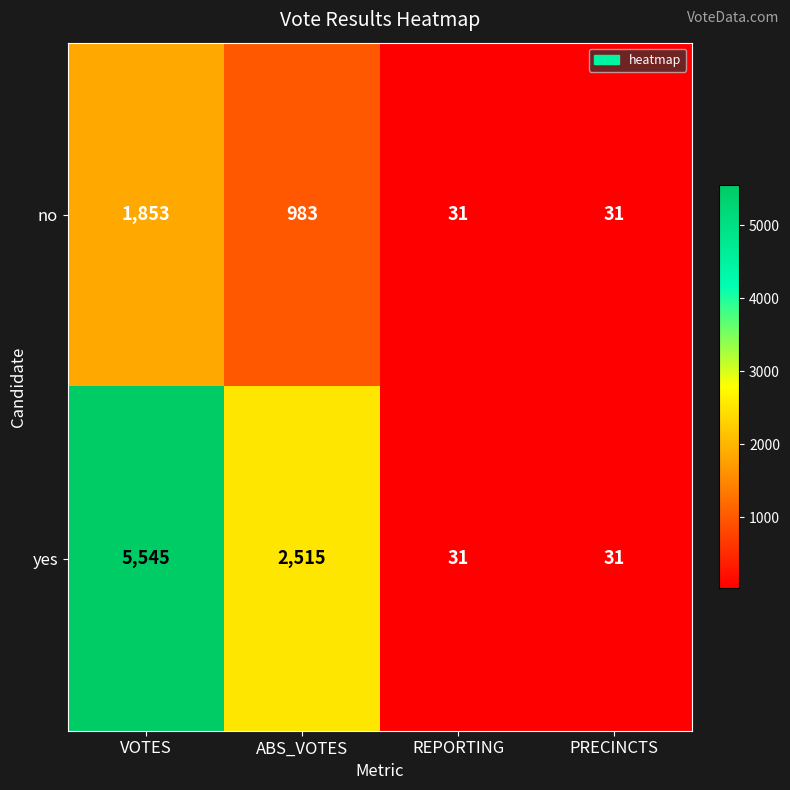

What is the difference between the maximum and second lowest values in the no series?

1822